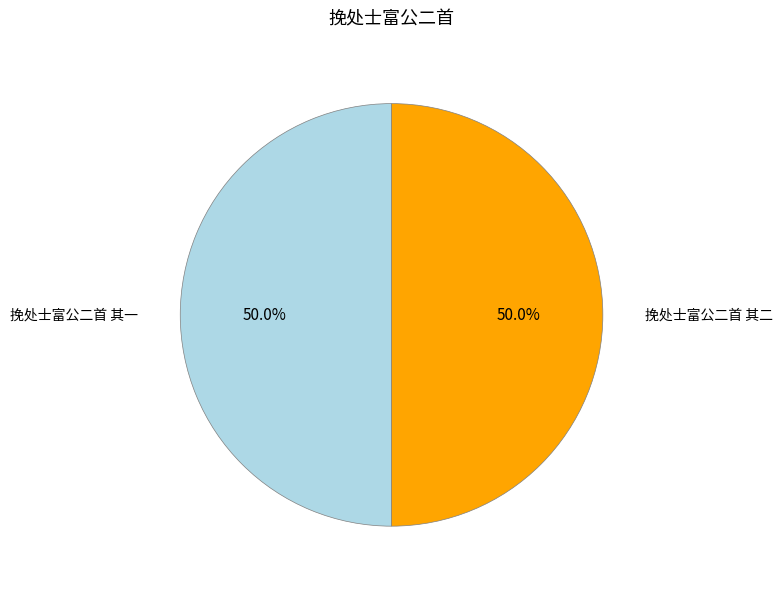

What is the ratio of the value at 挽处士富公二首 其二 to the value at 挽处士富公二首 其一?

1.0